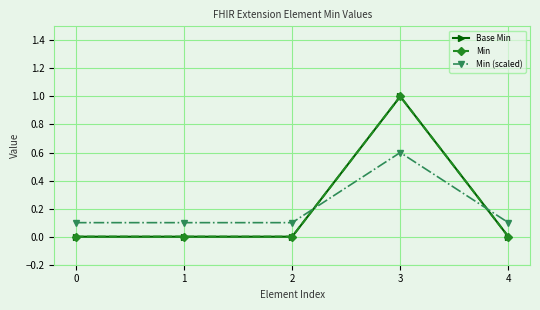

Does the chart have visible grid lines?

Yes